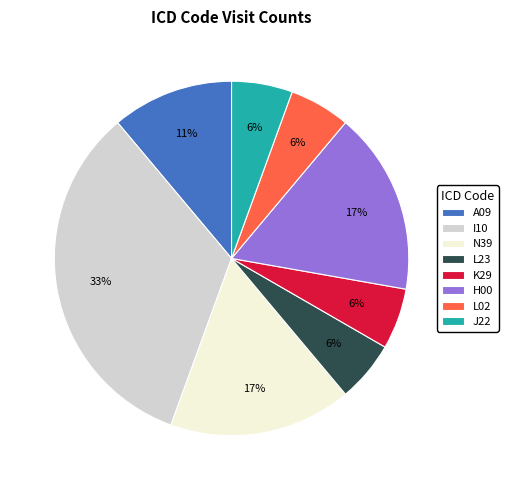

The N39 slice represents 17% of the pie. True or false?

True